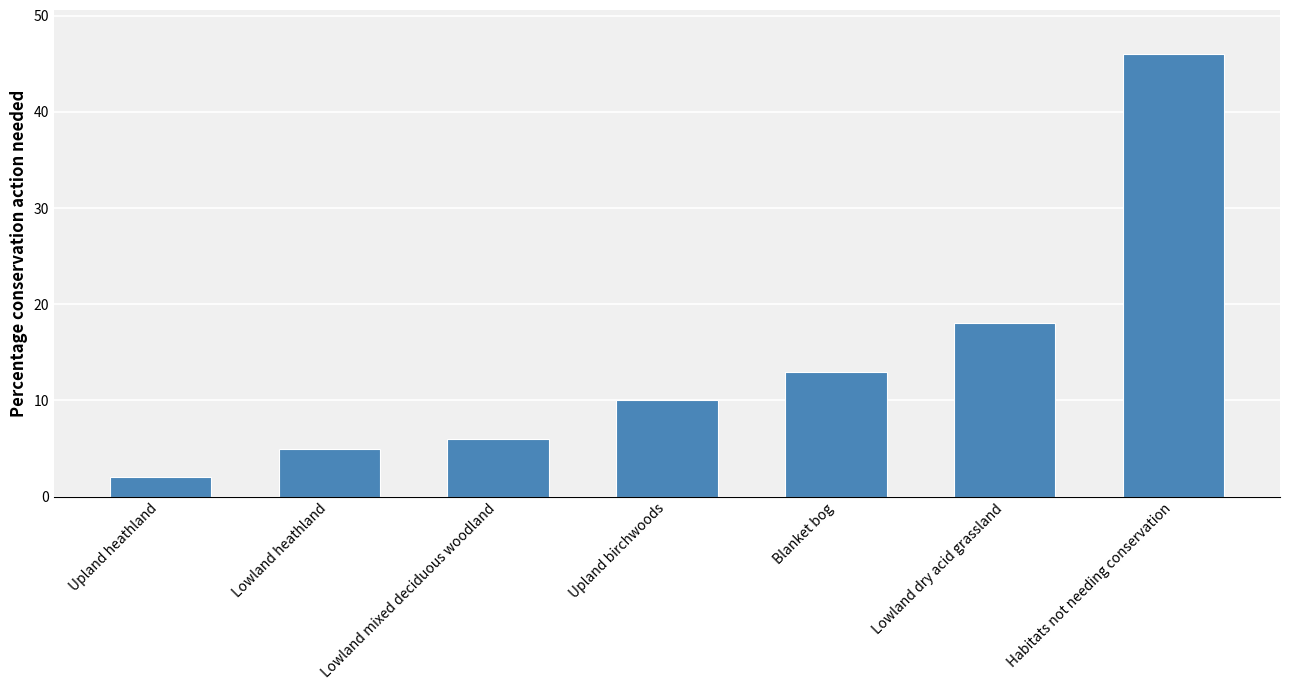

Reading right to left, list all the values displayed in this chart.

Habitats not needing conservation=46	Lowland dry acid grassland=18	Blanket bog=13	Upland birchwoods=10	Lowland mixed deciduous woodland=6	Lowland heathland=5	Upland heathland=2